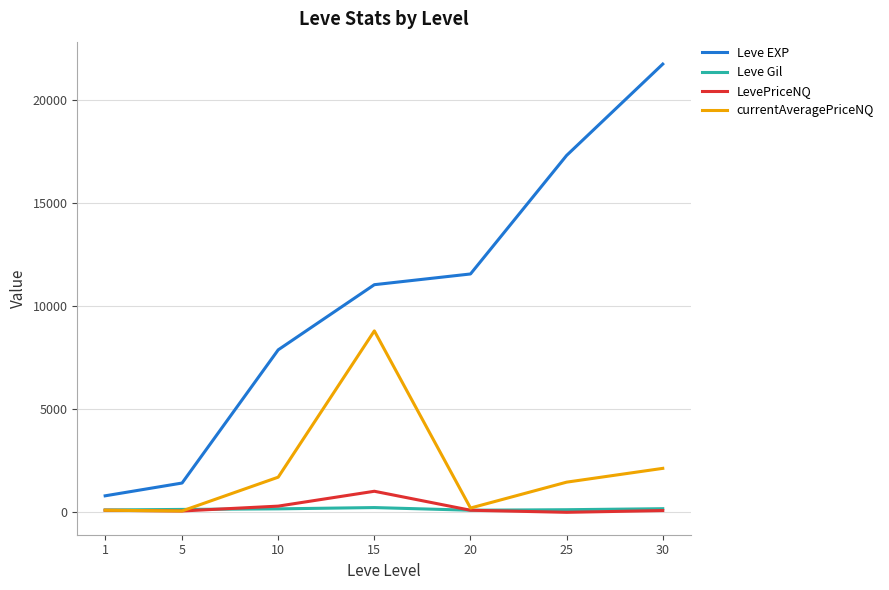

True or false: Leve Gil and Leve EXP cross at least once.

False